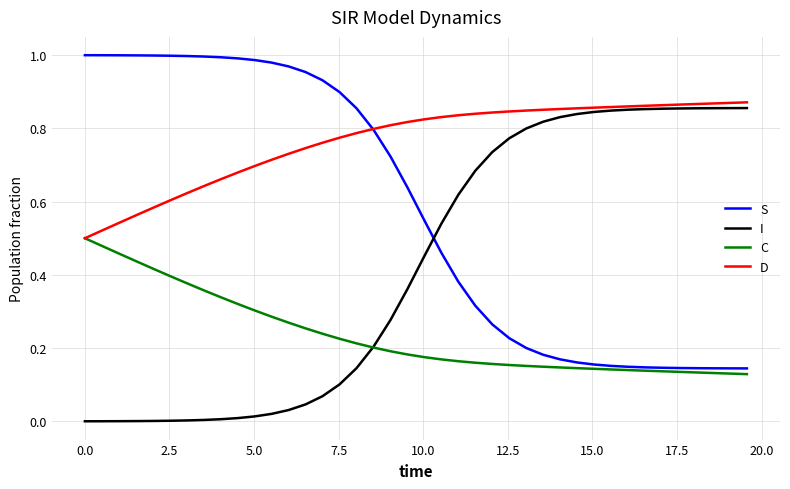

Is this an area chart (filled region under the line)?

No